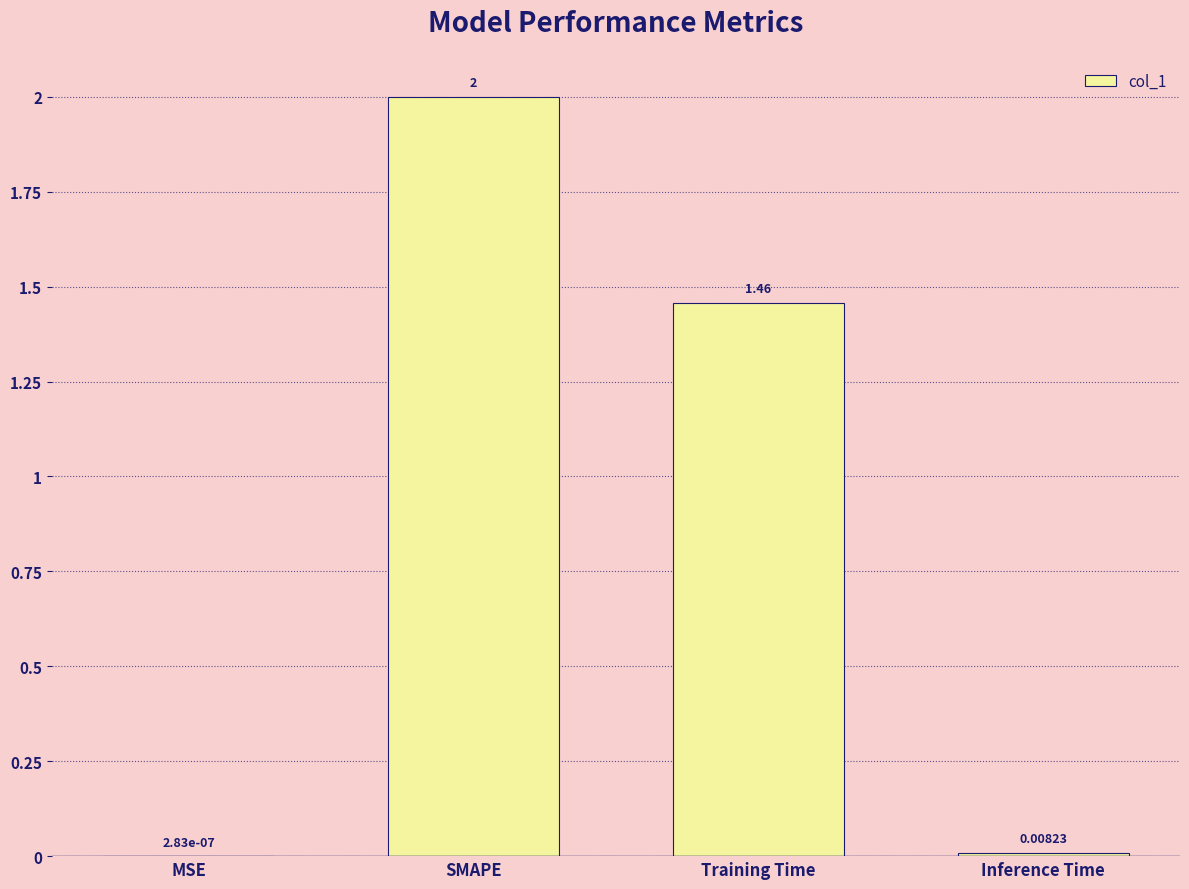

Which has a higher value, SMAPE or Training Time?

SMAPE